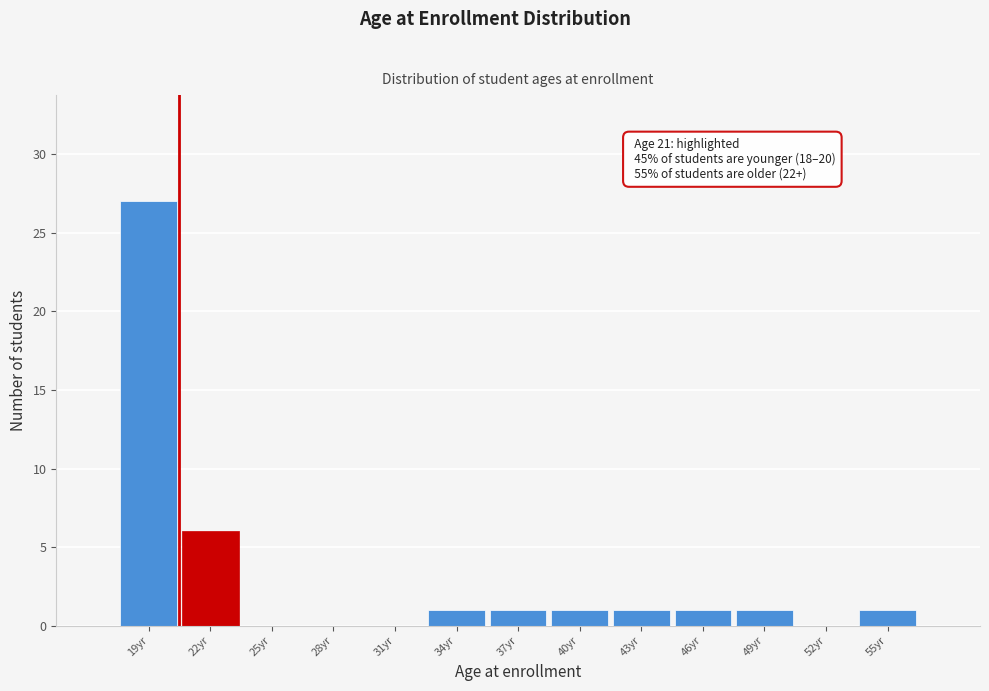

Reading left to right, transcribe all the data shown in this chart.

19yr=27	22yr=6	25yr=0	28yr=0	31yr=0	34yr=1	37yr=1	40yr=1	43yr=1	46yr=1	49yr=1	52yr=0	55yr=1